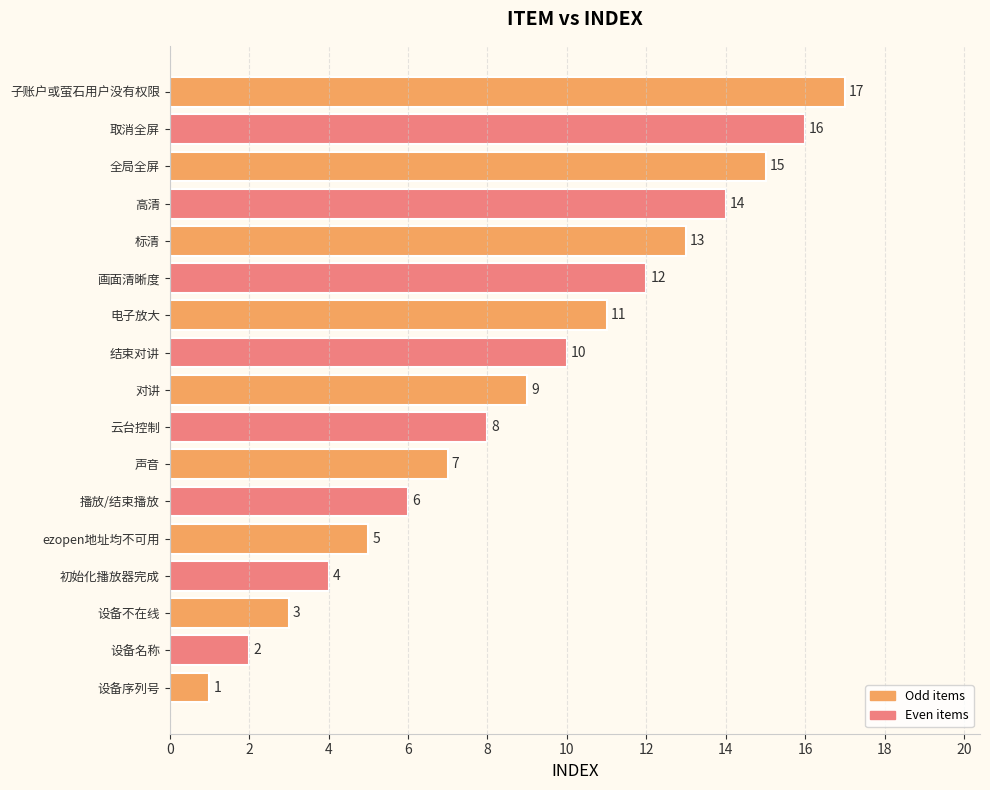

Rank the categories by value from highest to lowest.

子账户或萤石用户没有权限, 取消全屏, 全局全屏, 高清, 标清, 画面清晰度, 电子放大, 结束对讲, 对讲, 云台控制, 声音, 播放/结束播放, ezopen地址均不可用, 初始化播放器完成, 设备不在线, 设备名称, 设备序列号